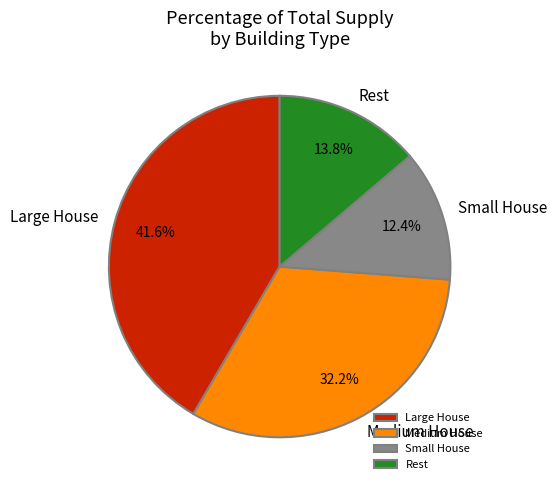

What percentage do Large House and Small House together represent?

54.0%